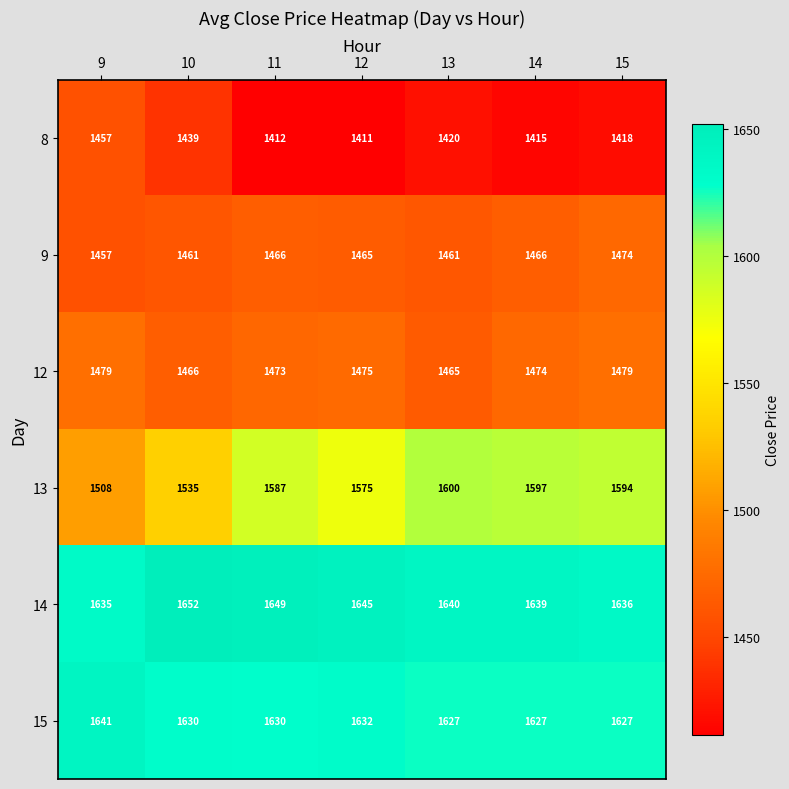

At which label is 12 closest to 1472?

11